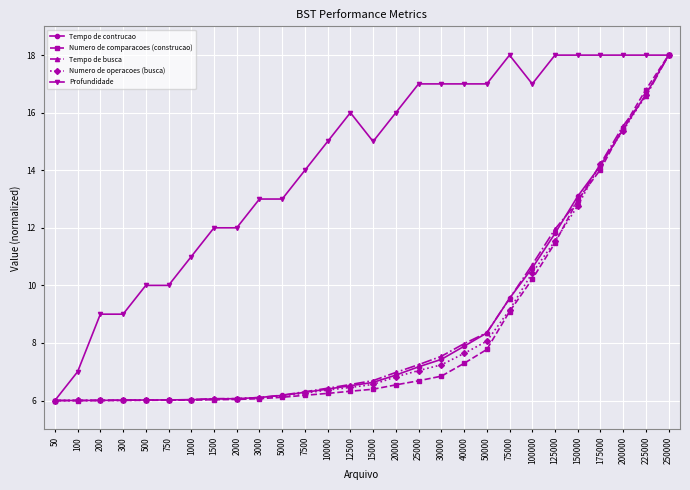

What is the average value of the Tempo de contrucao series?

8.5